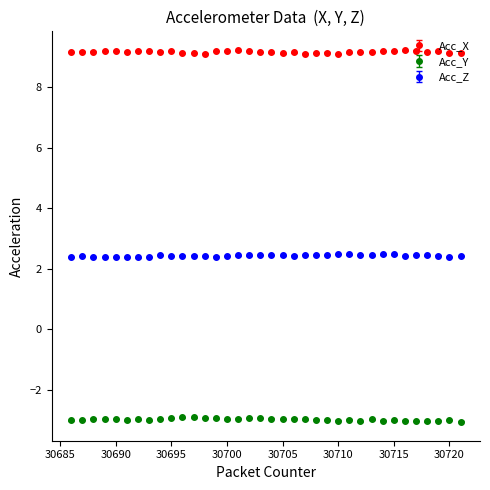

What are all the series names shown in the legend?

Acc_X, Acc_Y, Acc_Z